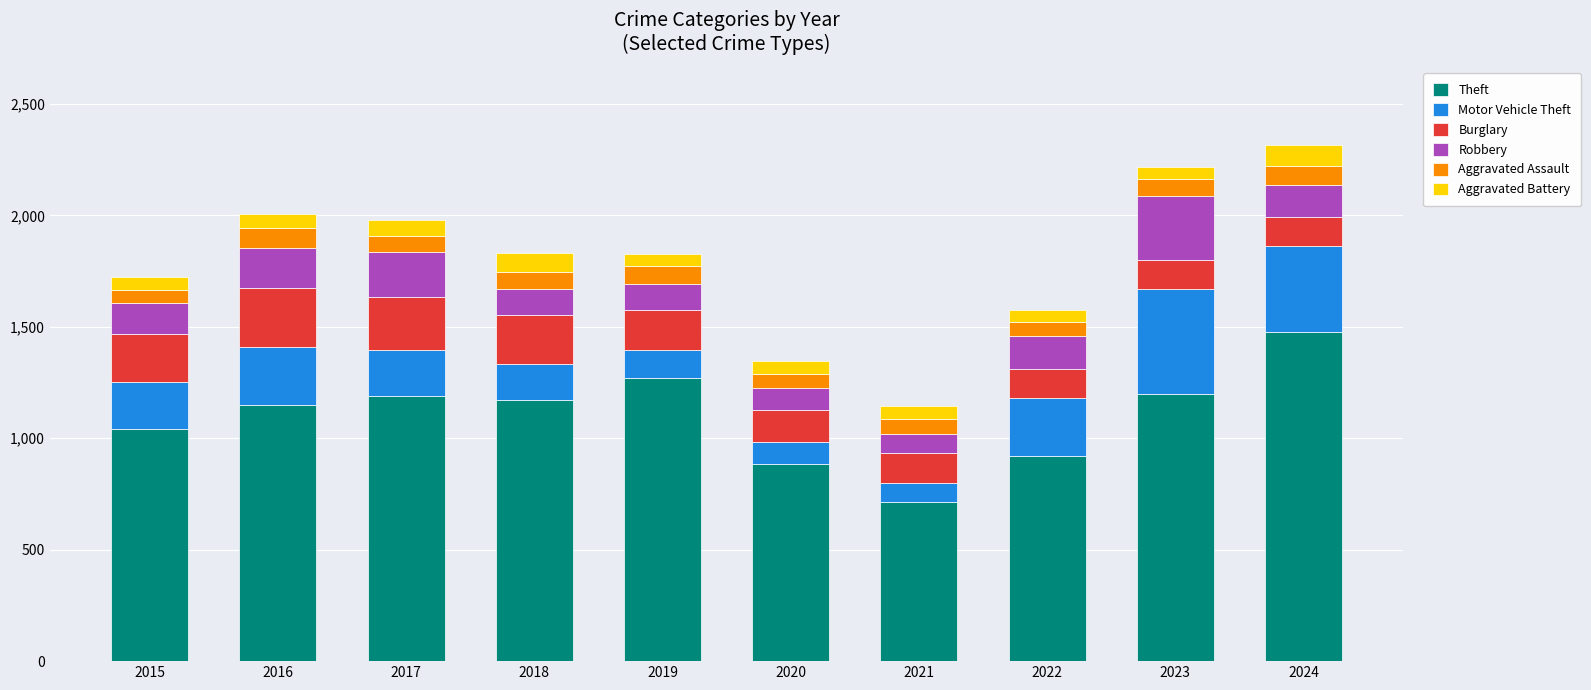

How many series are shown in this chart?

6